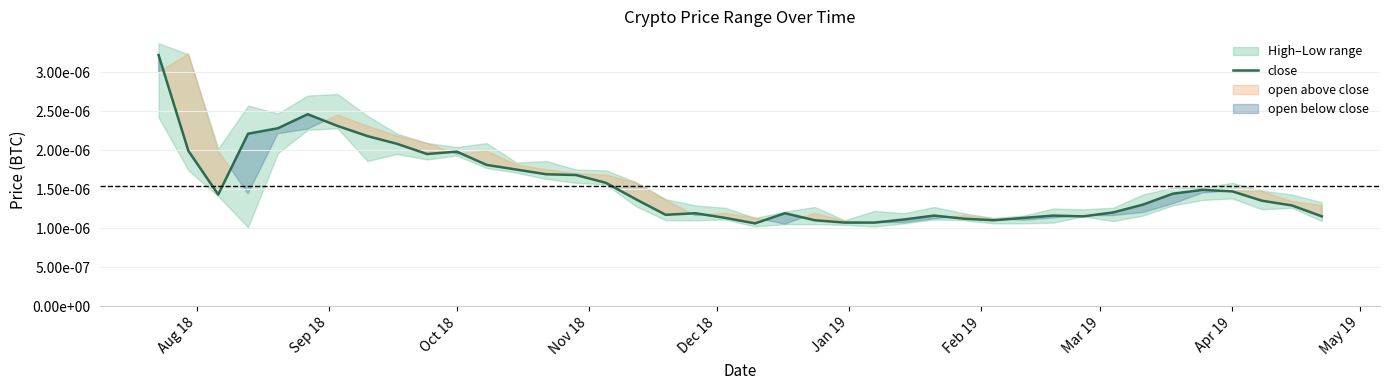

How many interior local peaks (higher than both neighbors) does the data have?

7